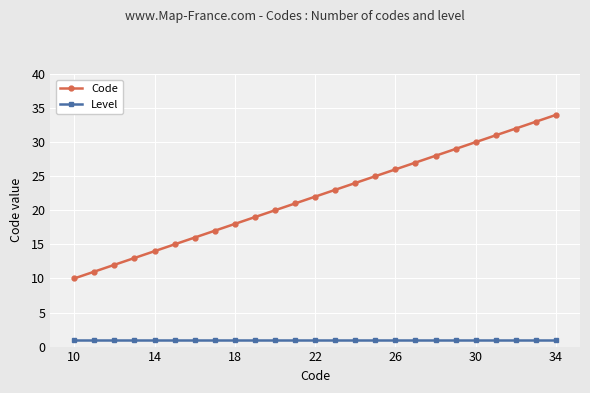

True or false: Code has more than 0 interior local peaks.

False